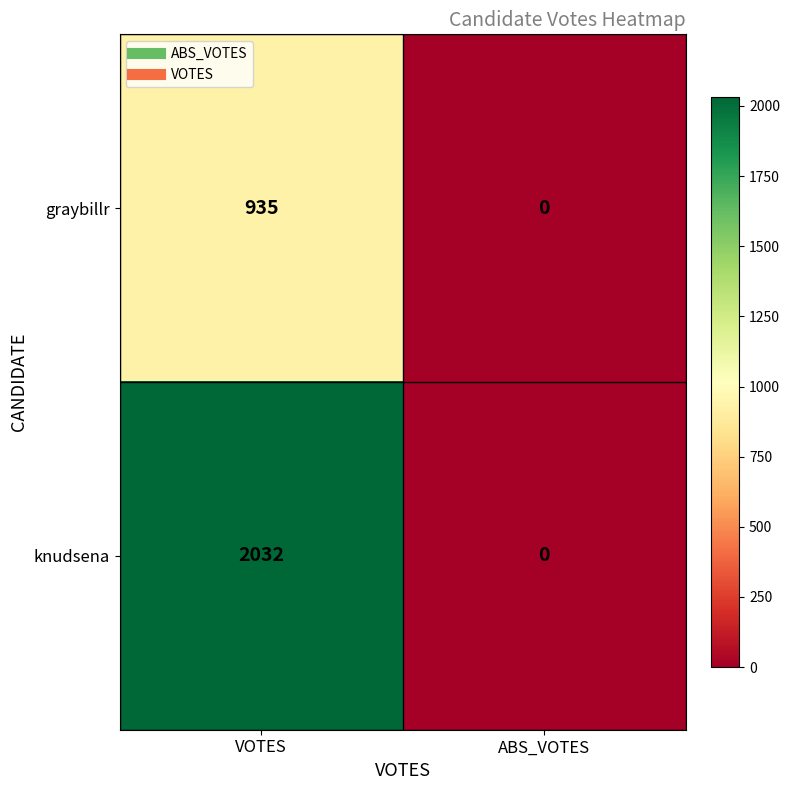

What is the highest value of the knudsena series?

2032